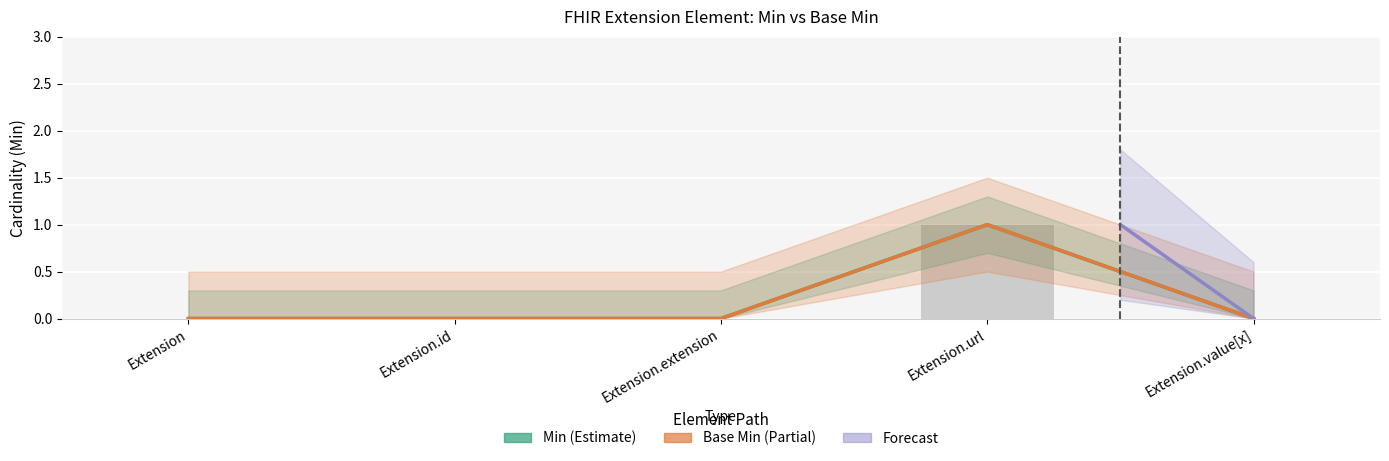

What is the sum of all Min values?

1